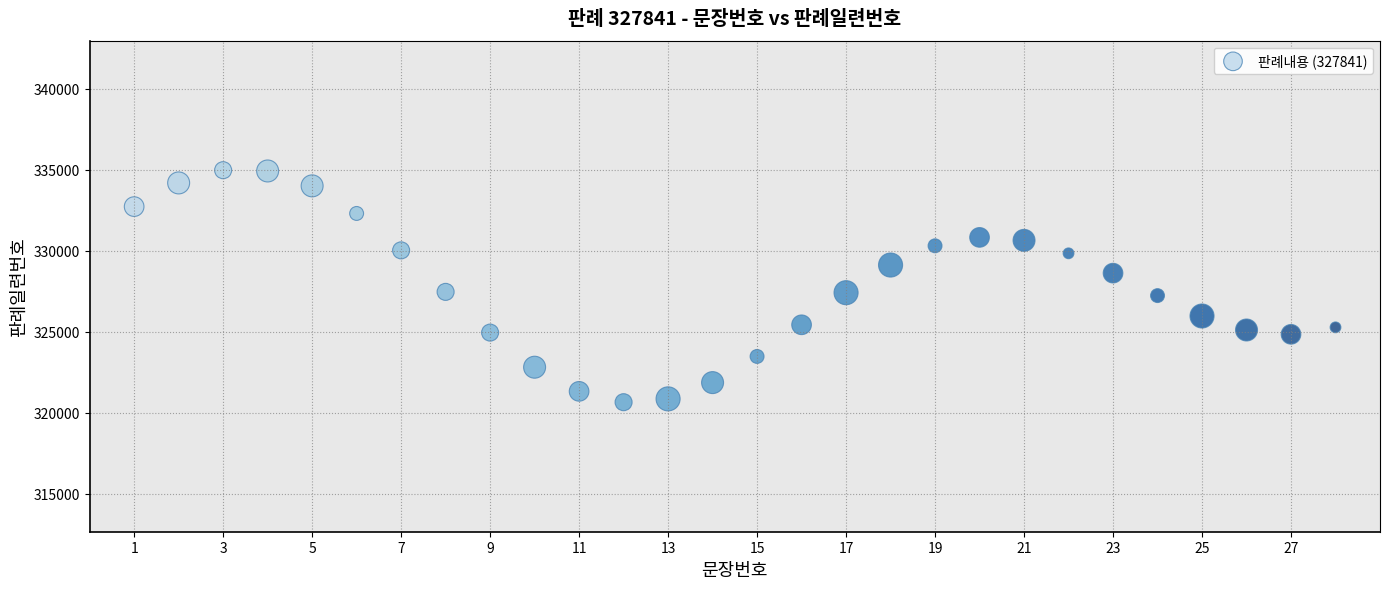

What is the range of Y values (max minus min)?

14329.2